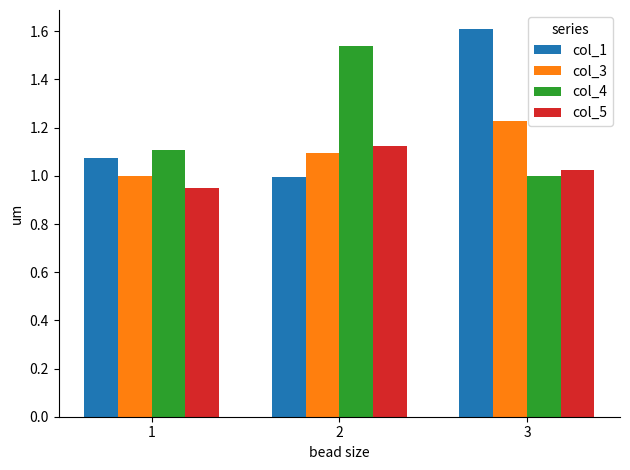

What is the sum of the col_3 values at 3 and 1?

2.2